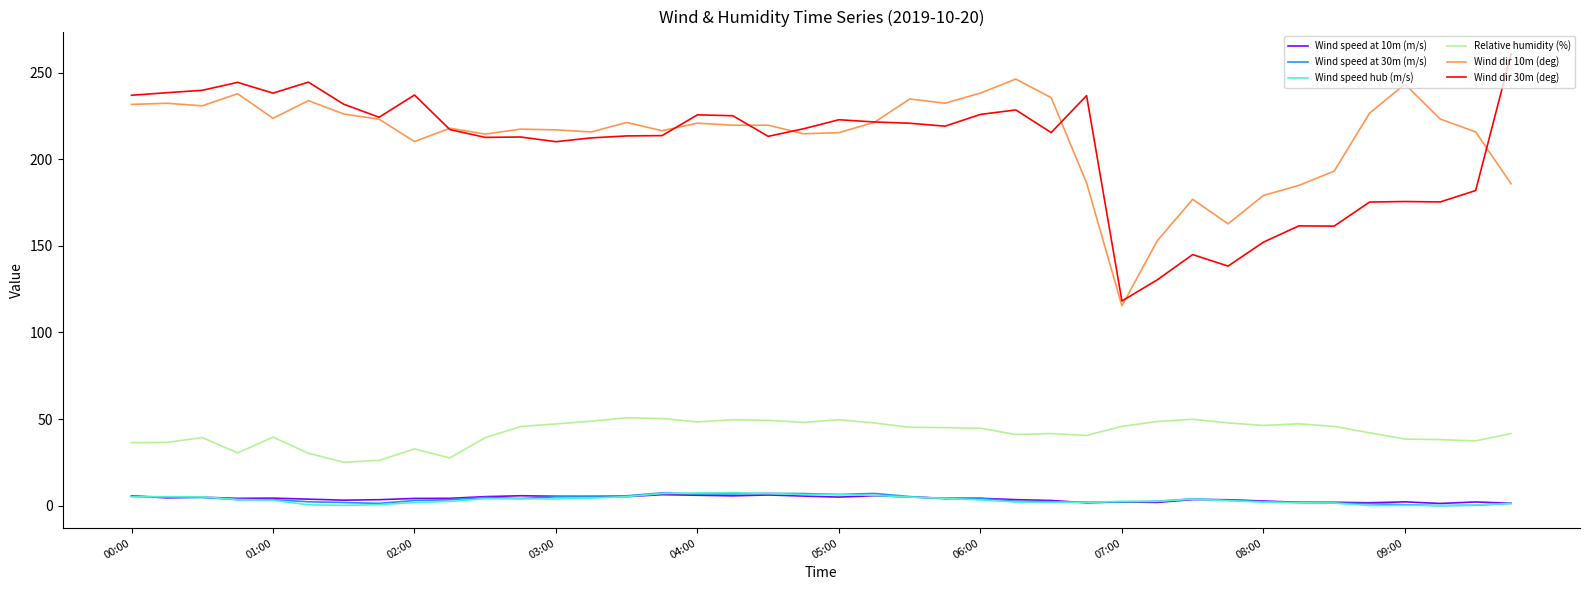

True or false: Relative humidity (%) and Wind speed at 10m (m/s) cross at least once.

False